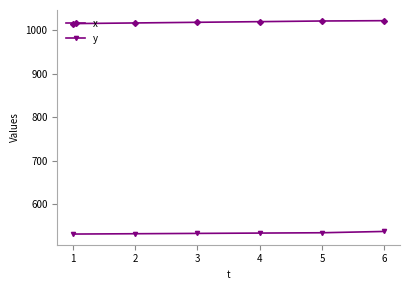

What is the maximum value shown in the chart?

1022.1